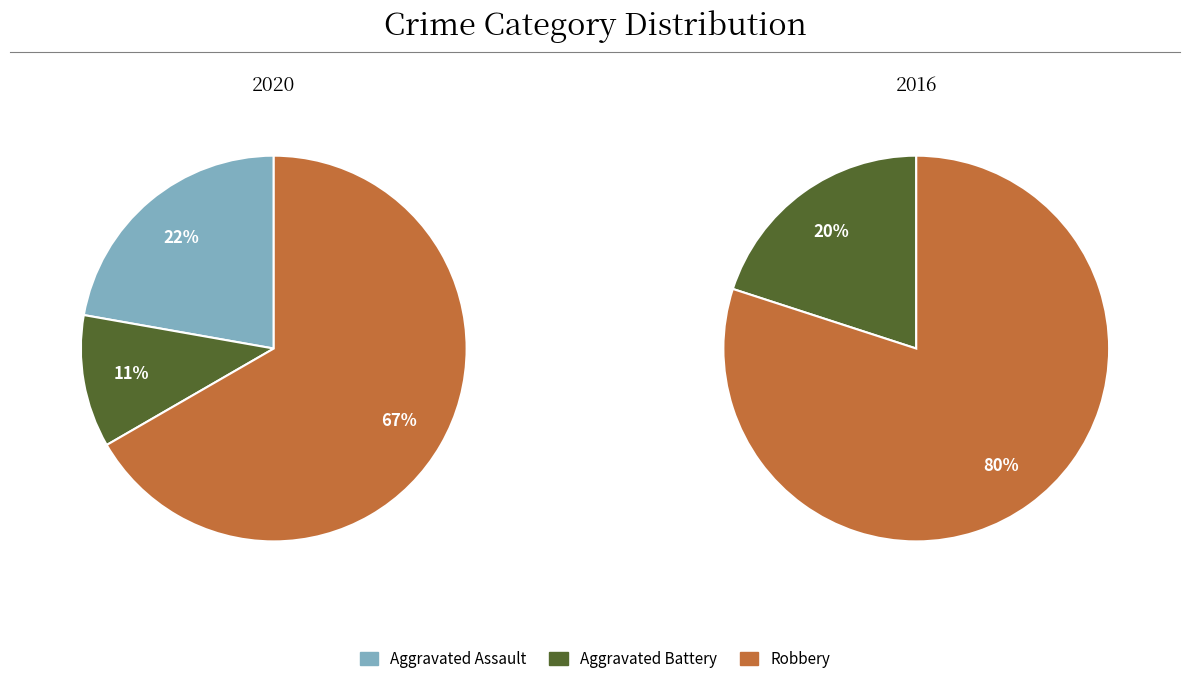

Is there a majority slice in this chart?

Yes